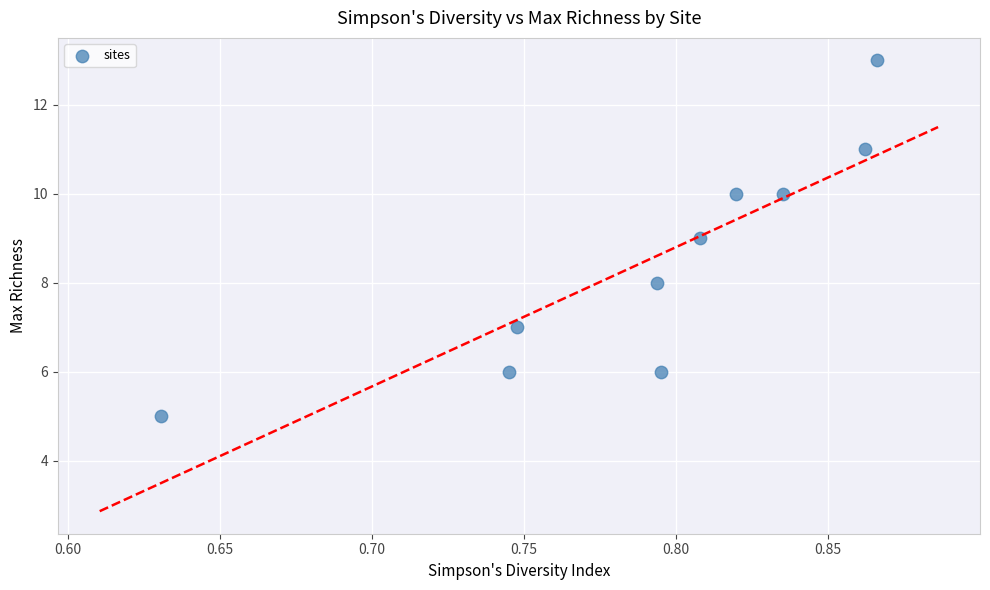

What is the range of Y values (max minus min)?

8